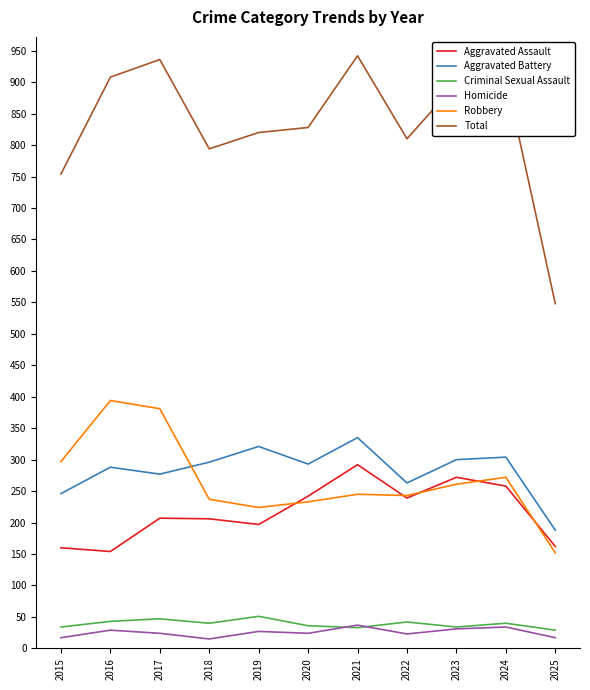

At which label does Homicide first exceed 24?

2016